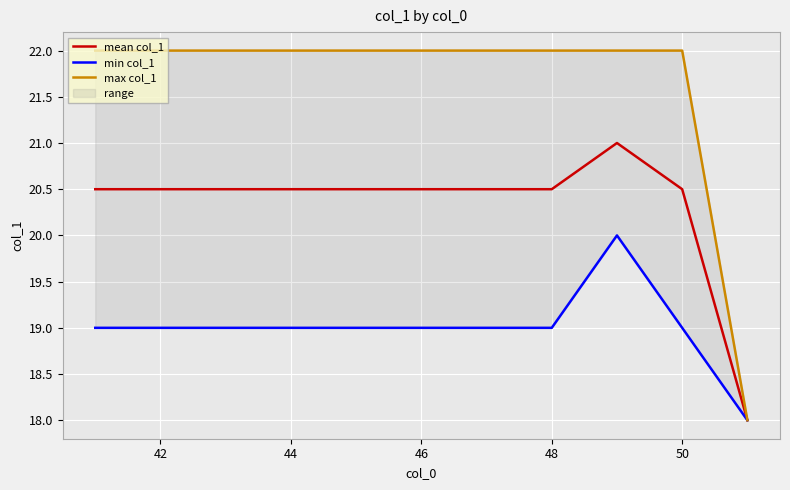

True or false: max col_1 and mean col_1 intersect in this chart.

False